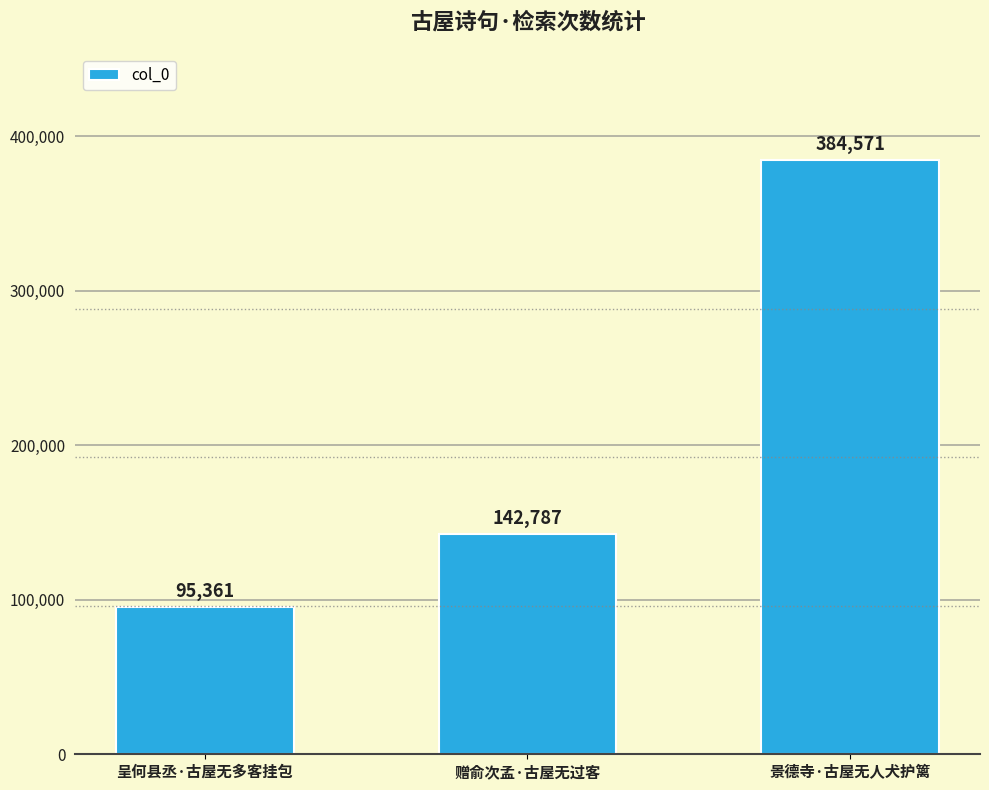

Rank the categories by value from highest to lowest.

景德寺·古屋无人犬护篱, 赠俞次孟·古屋无过客, 呈何县丞·古屋无多客挂包